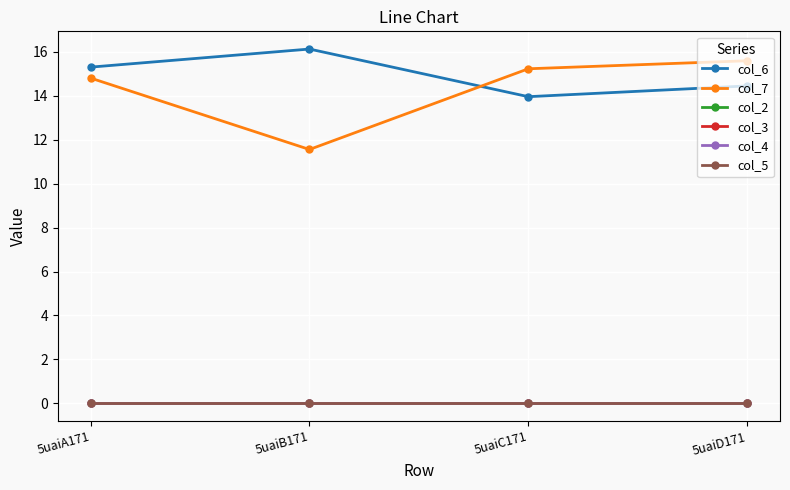

Is the value of col_7 at 5uaiC171 greater than the value of col_5 at 5uaiB171?

Yes